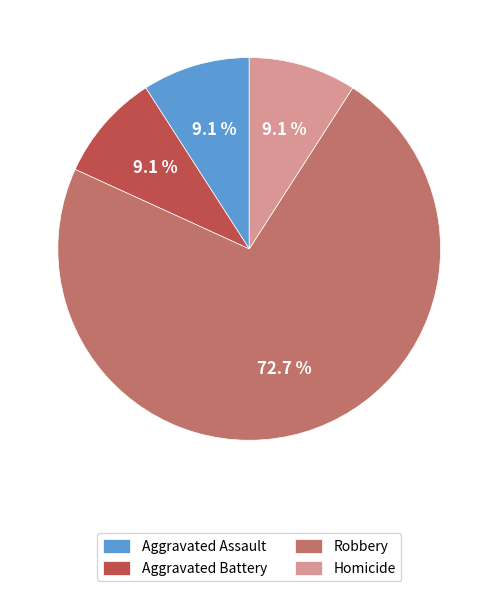

Count the number of slices in the pie.

4